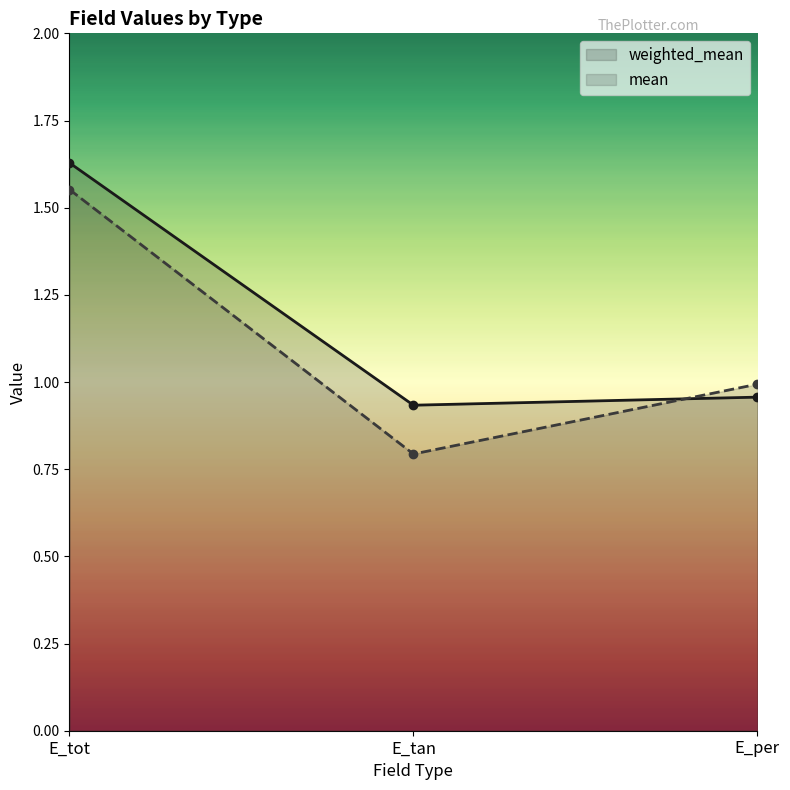

Count the number of categories in the chart.

3